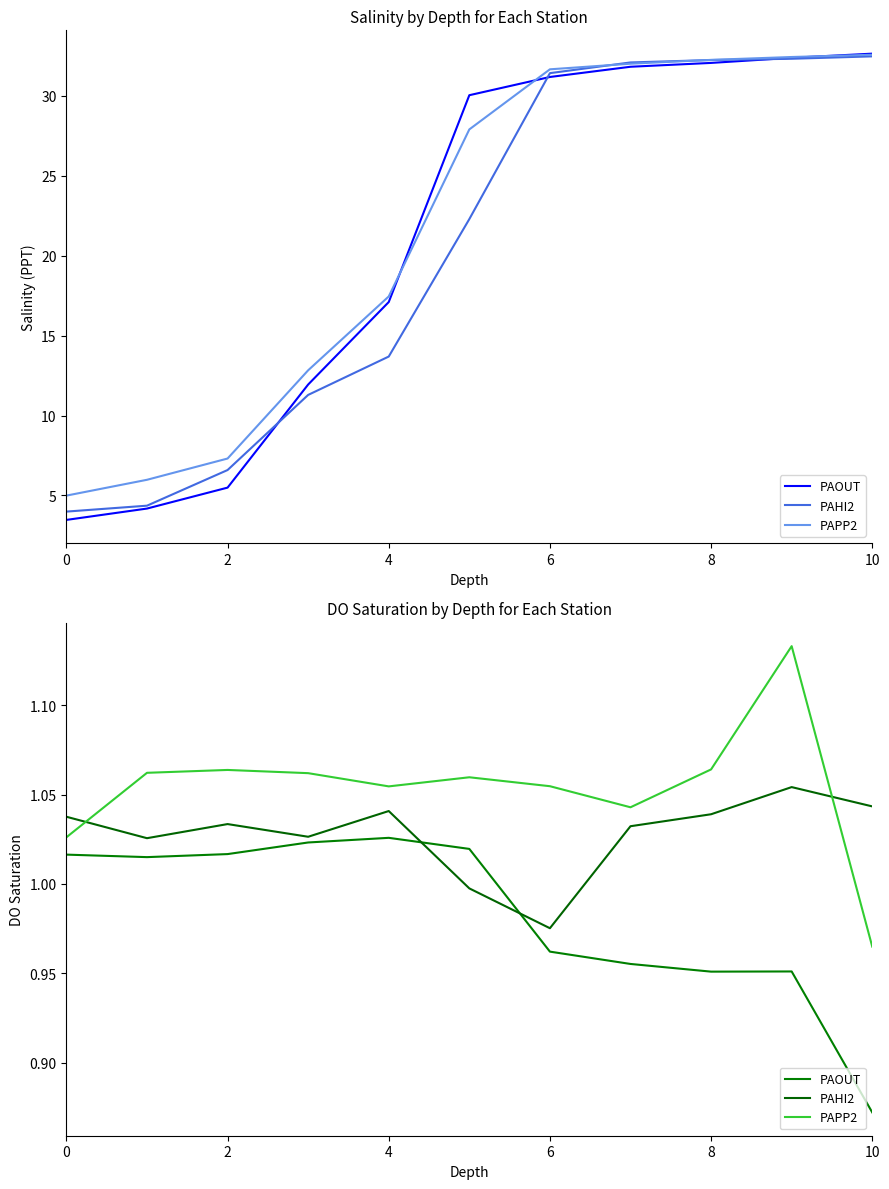

What is the total value across all series at 9?

3.1